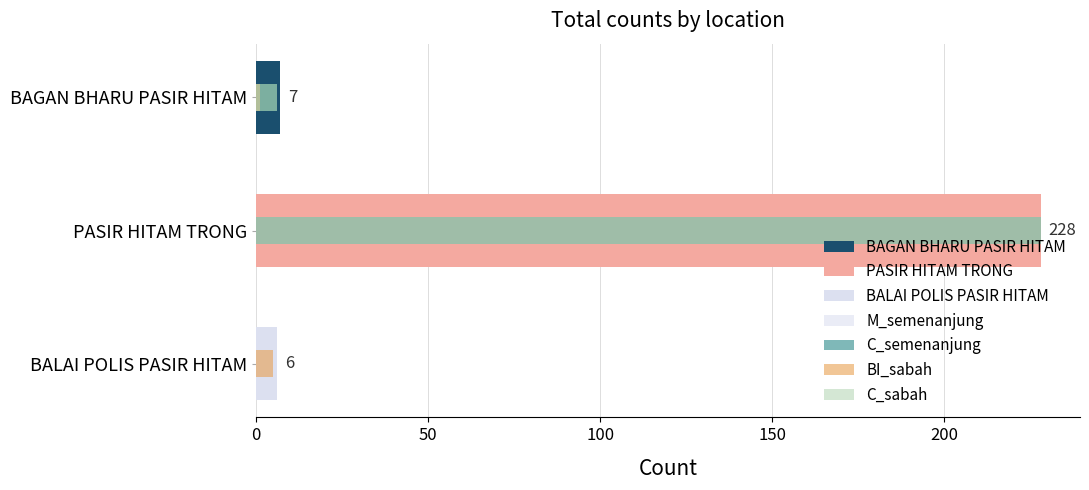

How many bars are there in total?

12